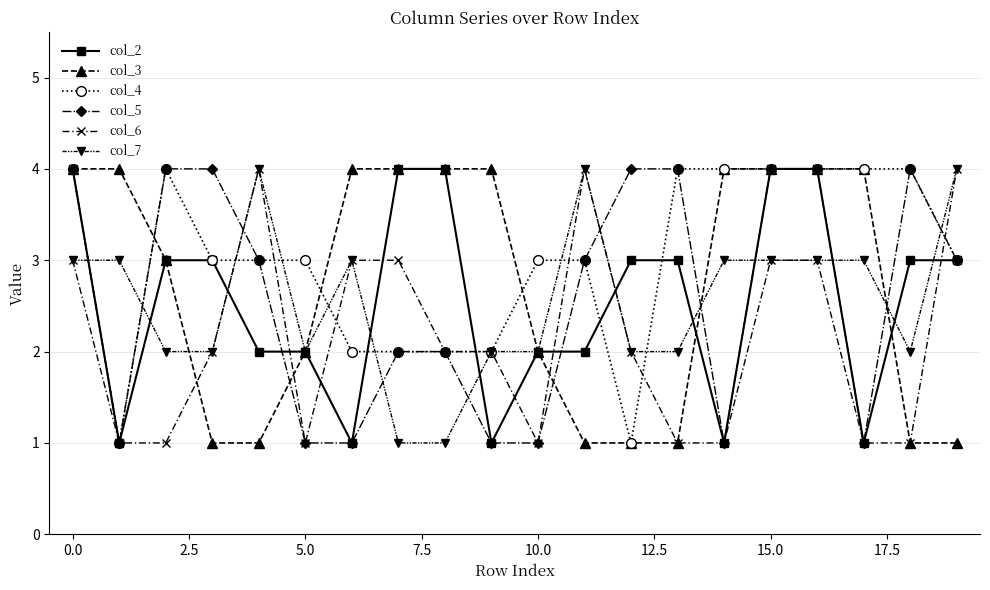

What is the maximum value shown in the chart?

4